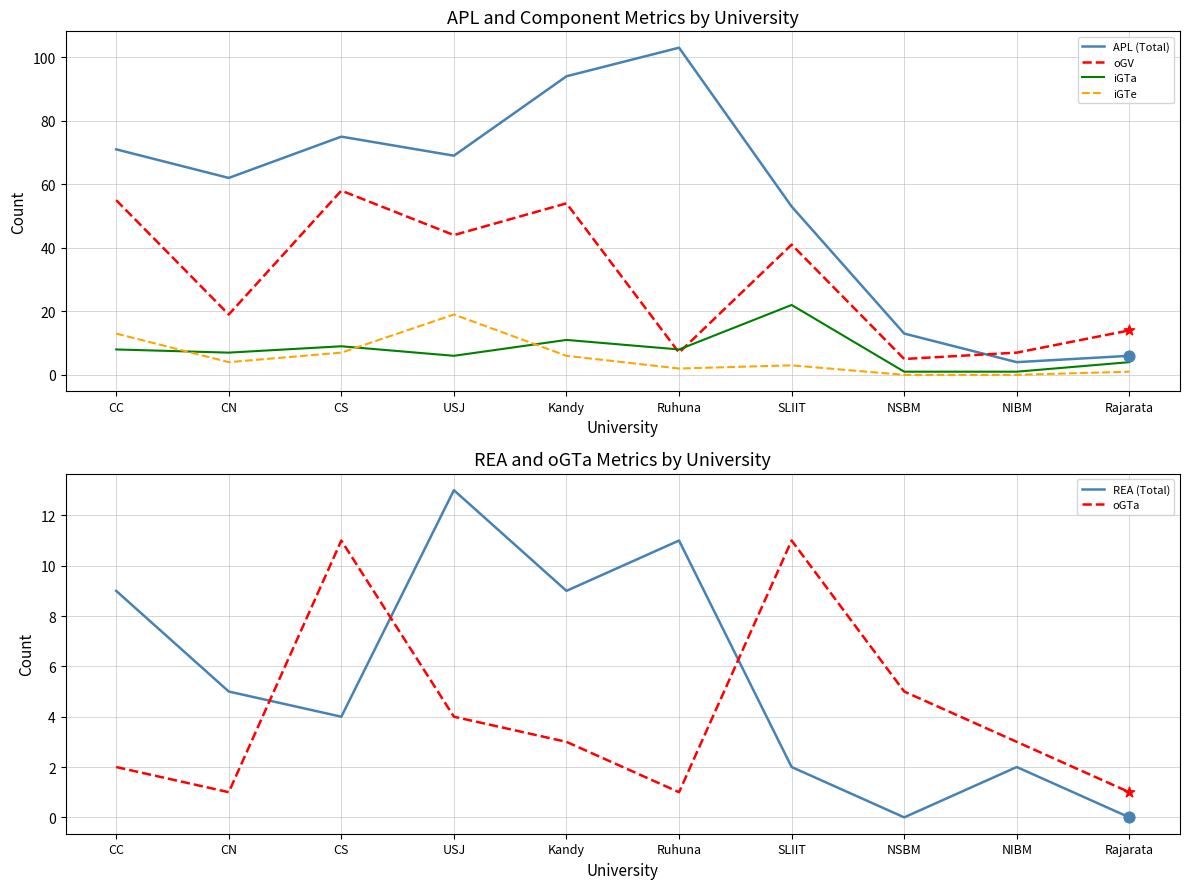

Which series has the largest total across all categories?

APL (Total)